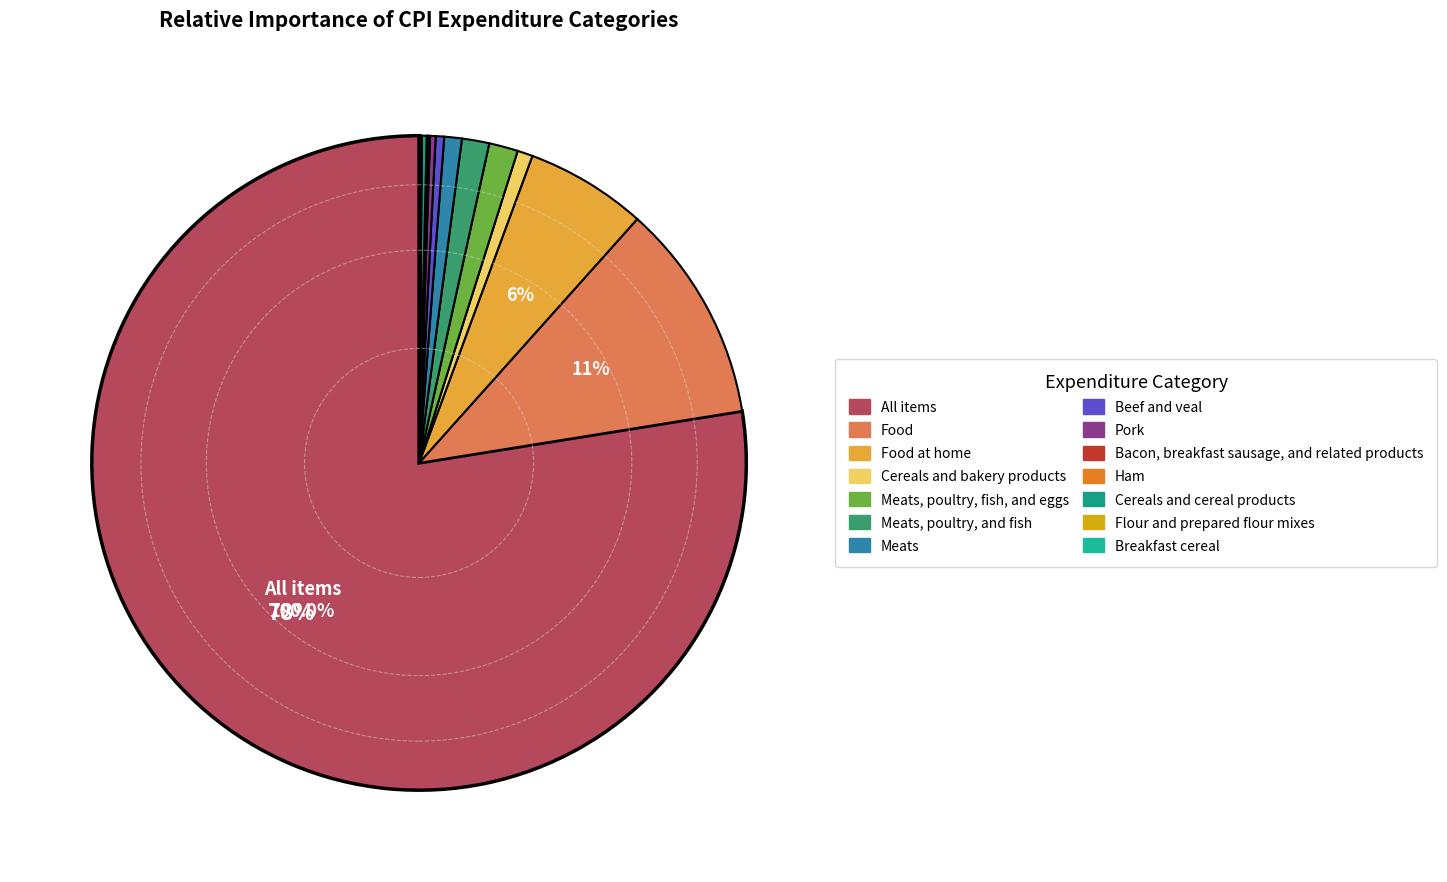

What is the change in value from Food at home to Ham?

-7.7